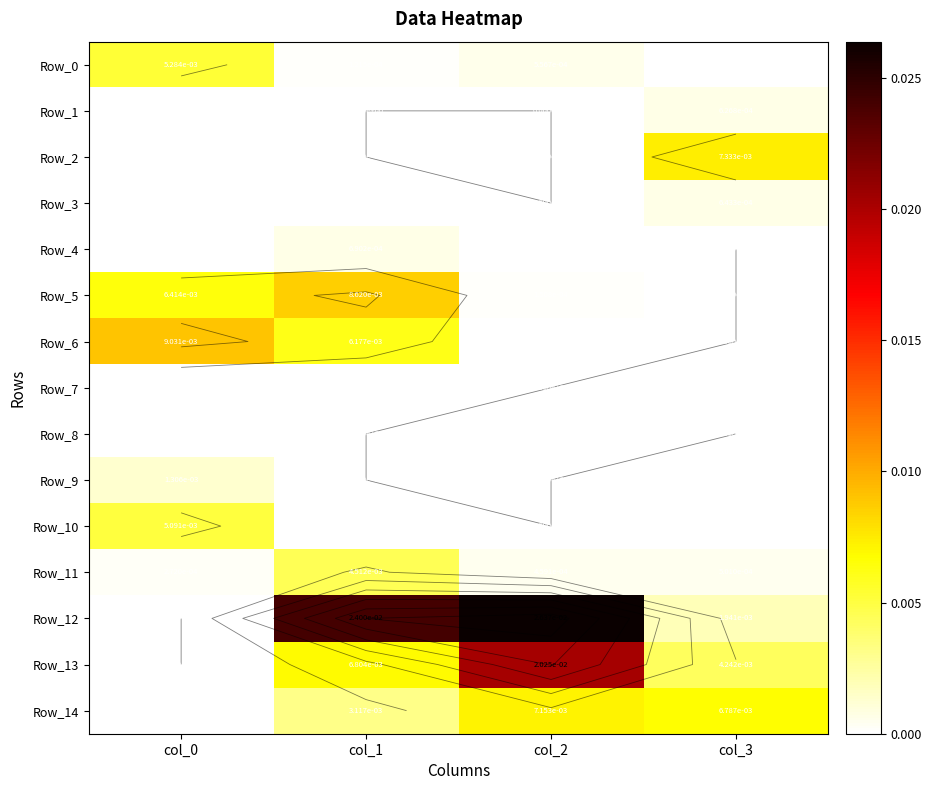

Which has a higher value, col_1 or col_2?

col_2